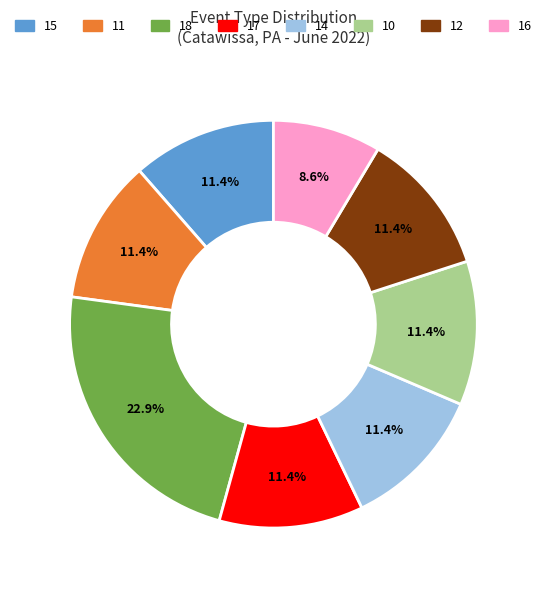

Does any single category account for the majority?

No